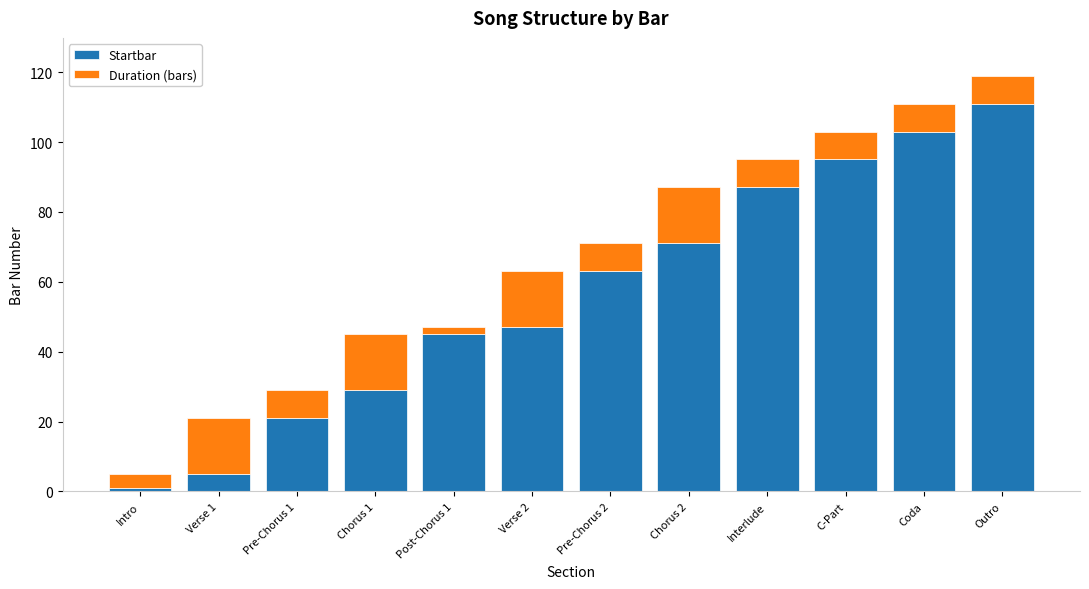

True or false: Startbar has a value of 105 at Pre-Chorus 2.

False